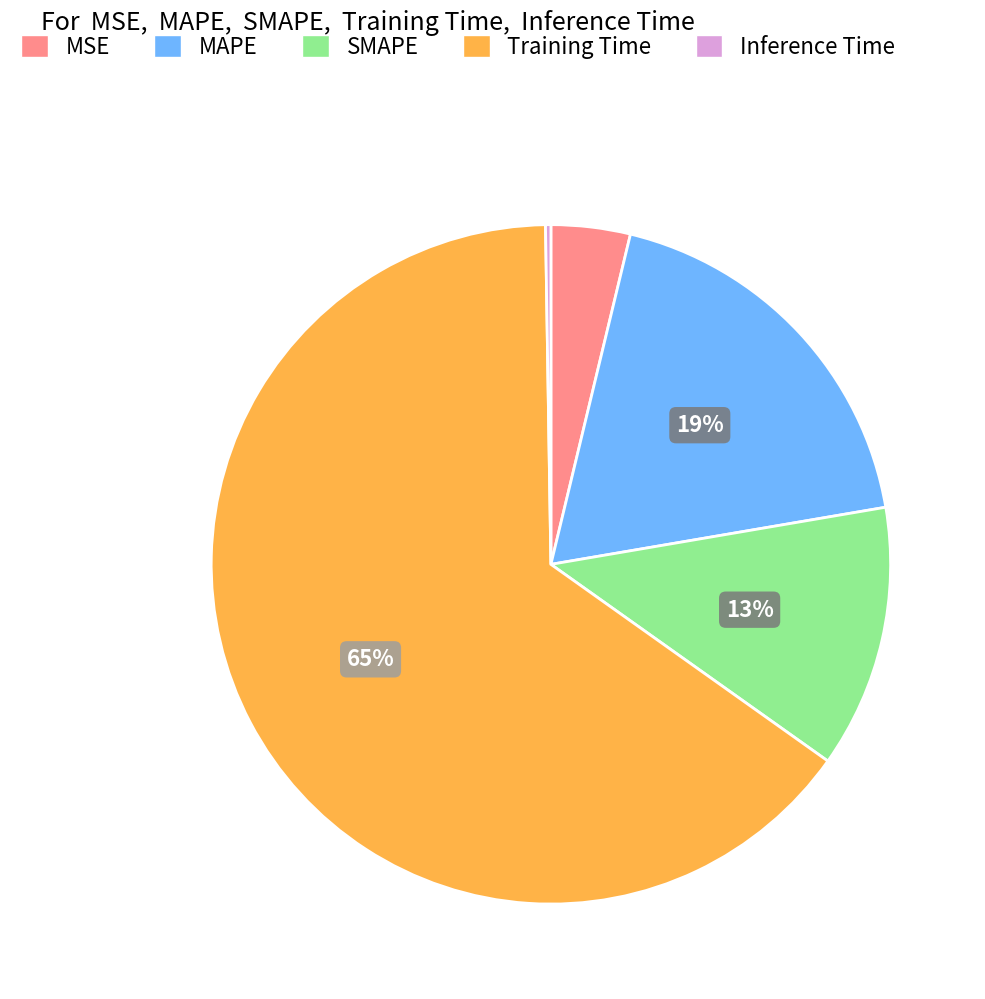

What is the largest slice in the pie chart?

Training Time